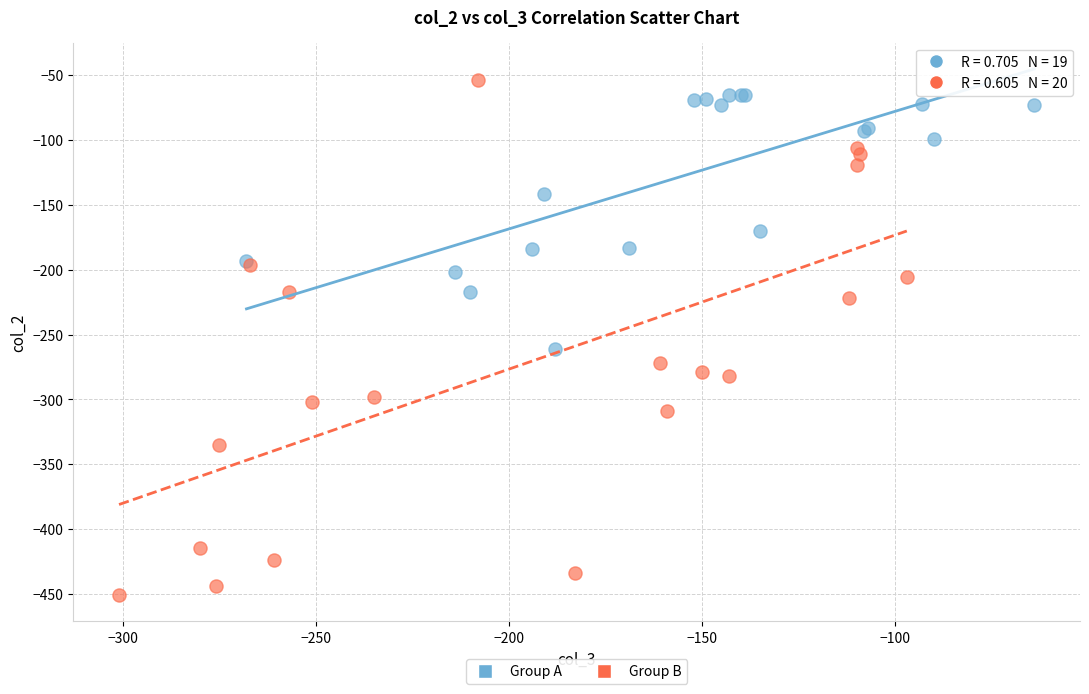

Which series has the widest spread of Y values?

Group B